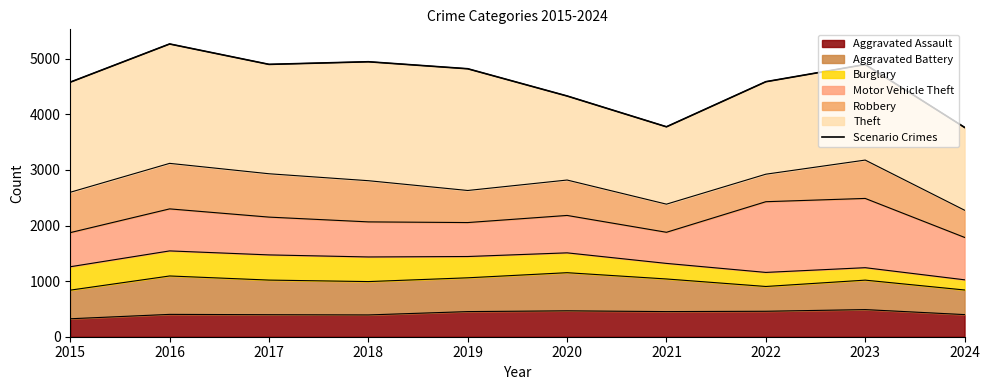

What is the change in value from 2021 to 2022?

+811